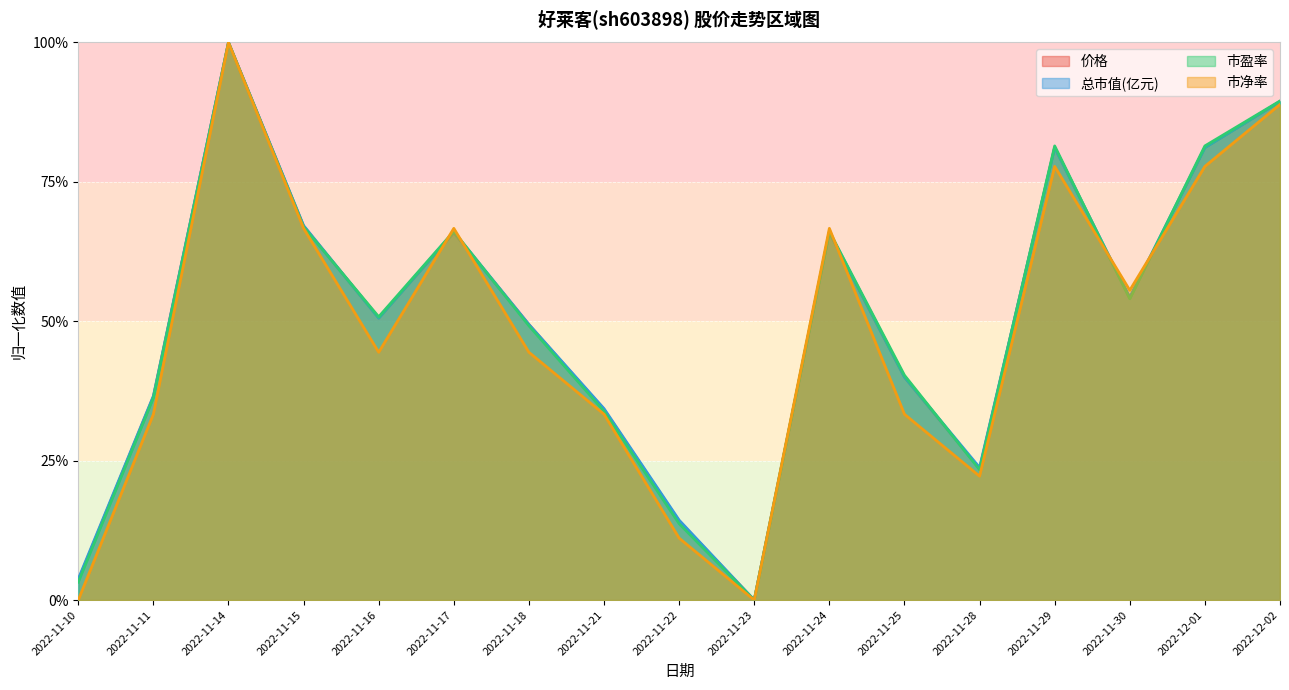

True or false: 价格 and 总市值(亿元) intersect in this chart.

True